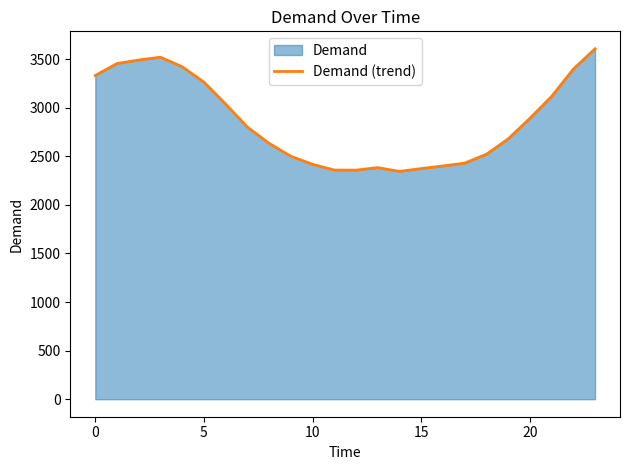

What is the difference between the maximum and minimum values?

1261